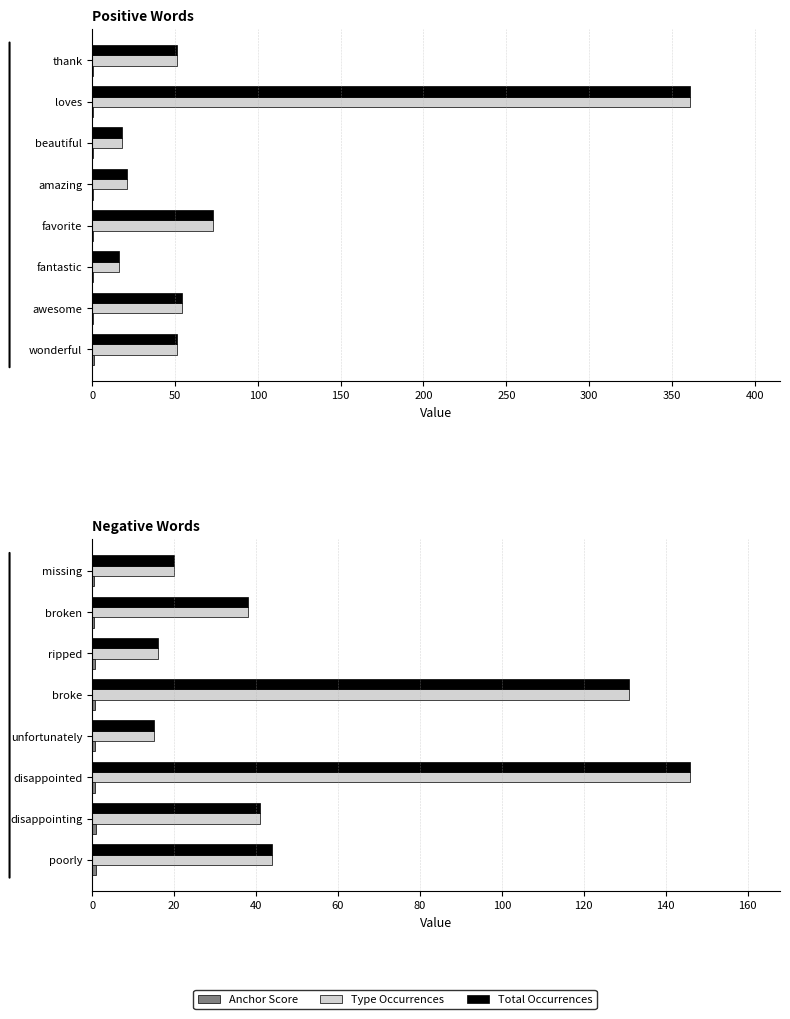

Does the chart contain stacked bars?

No